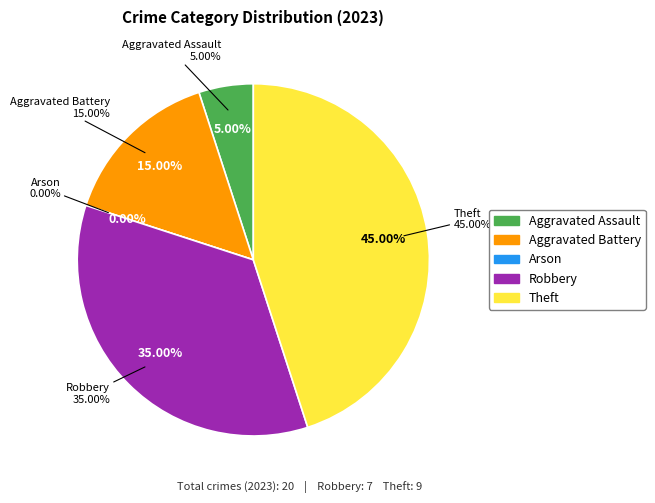

What is the change in value from Aggravated Assault to Robbery?

+6